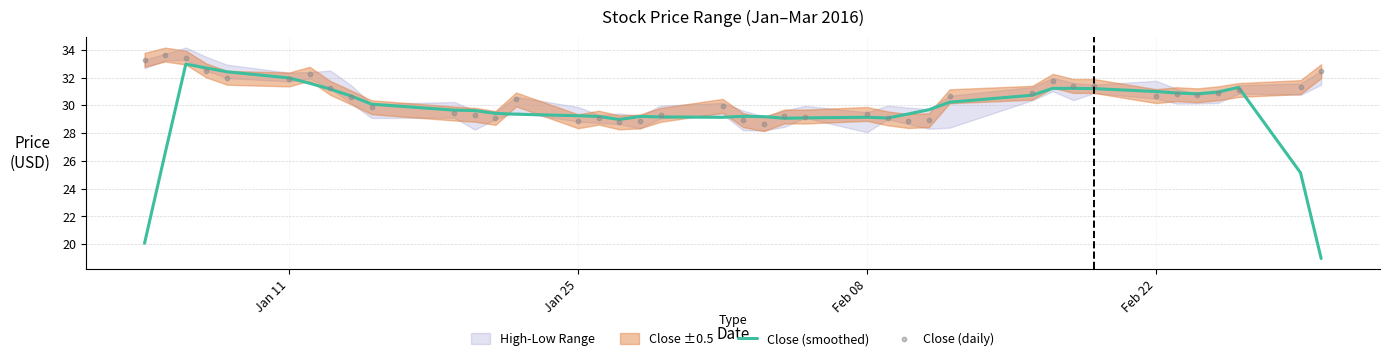

What is the highest value of the Close (smoothed) series?

33.0